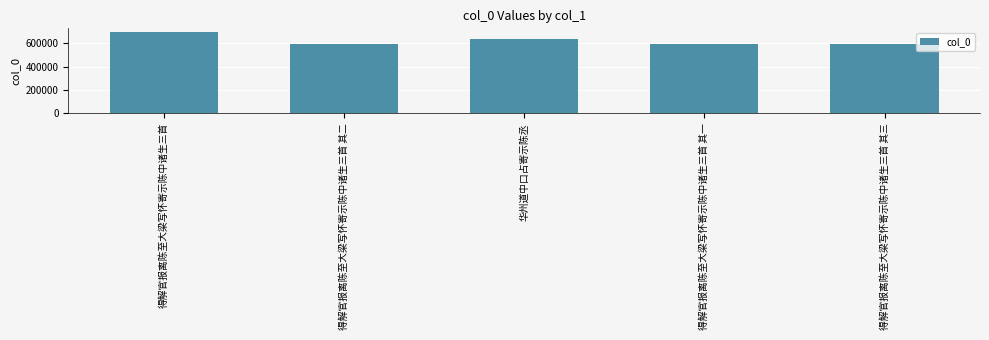

Count the number of data series in this chart.

1